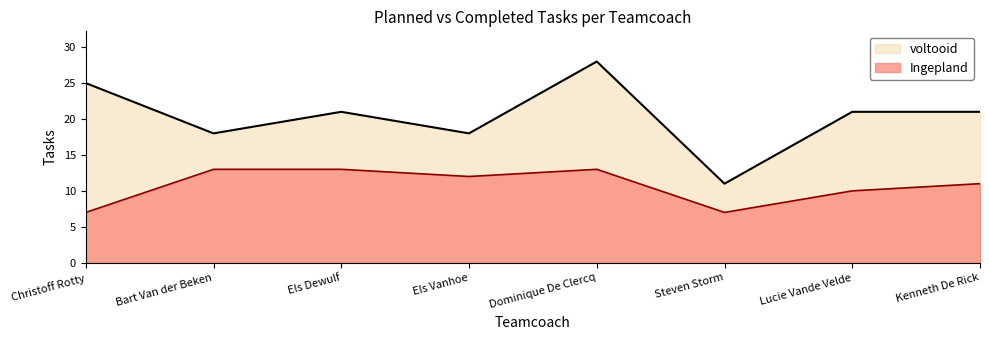

Which series has the largest total across all categories?

voltooid